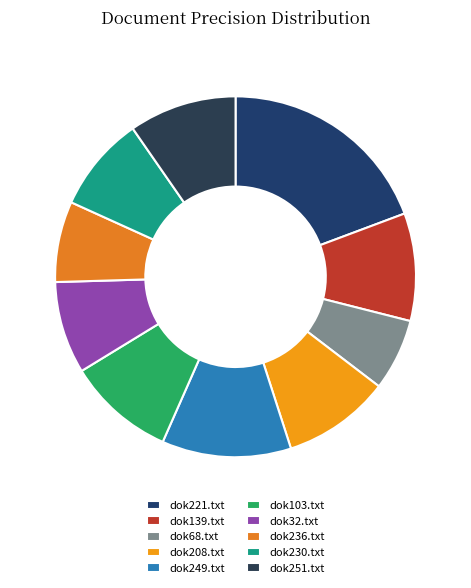

Combined, do dok236.txt and dok139.txt account for over 50%?

No